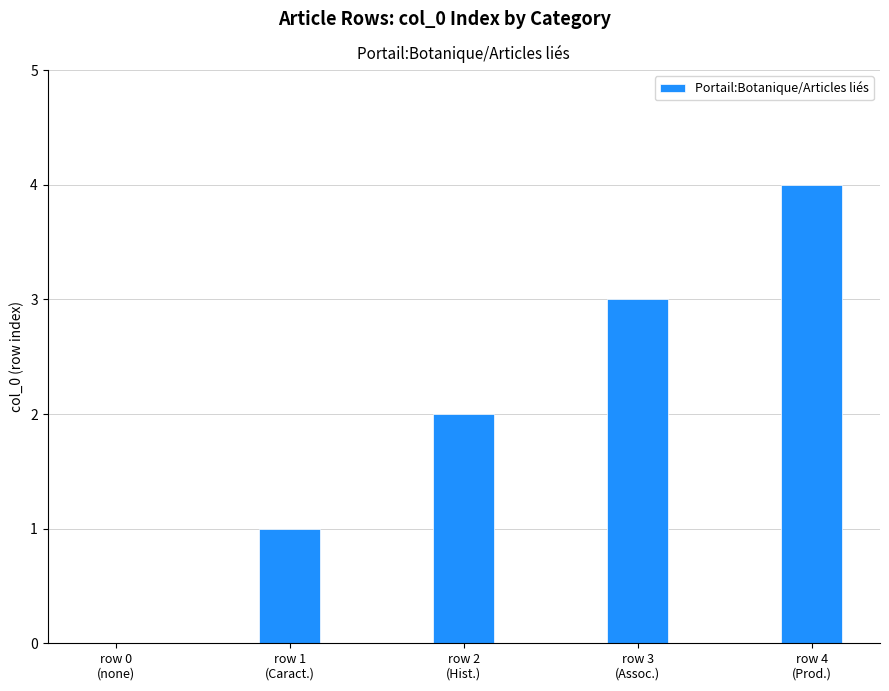

What is the greatest value displayed?

4